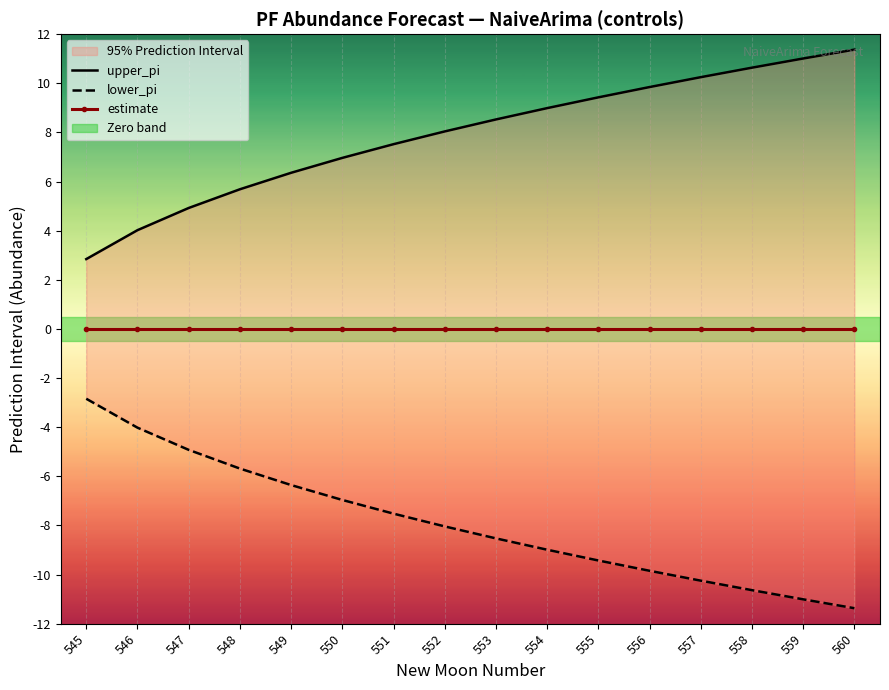

What are all the series names shown in the legend?

upper_pi, lower_pi, estimate